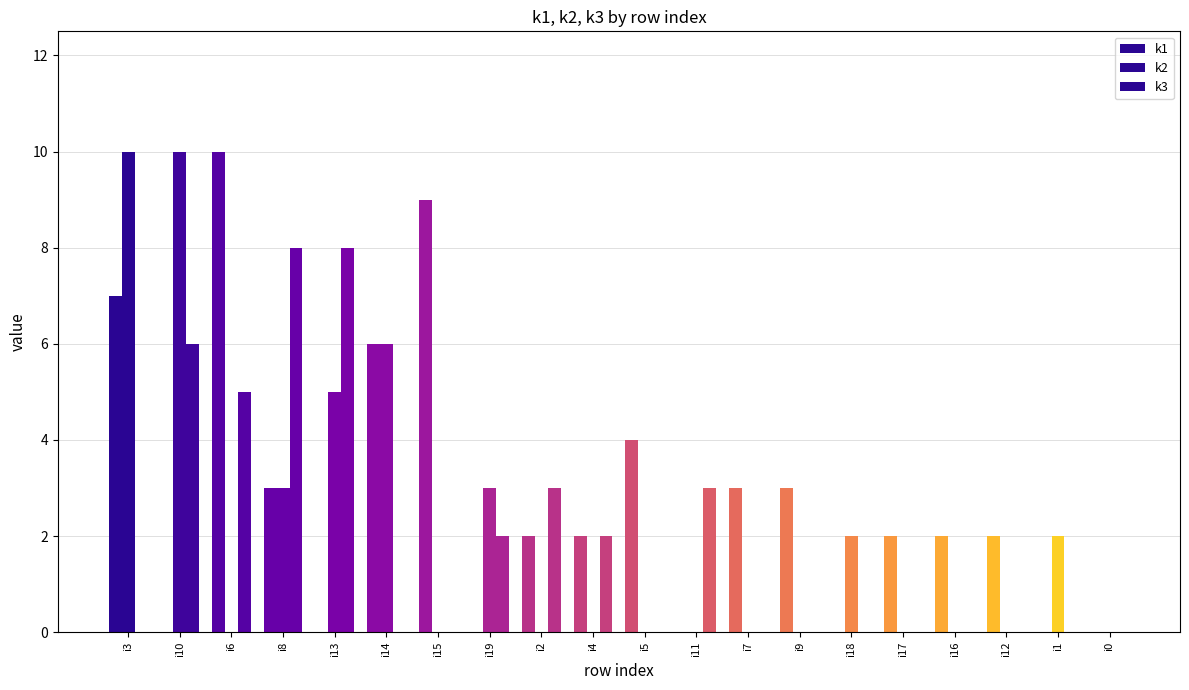

Rank the series by their maximum value, from highest to lowest.

k1, k2, k3